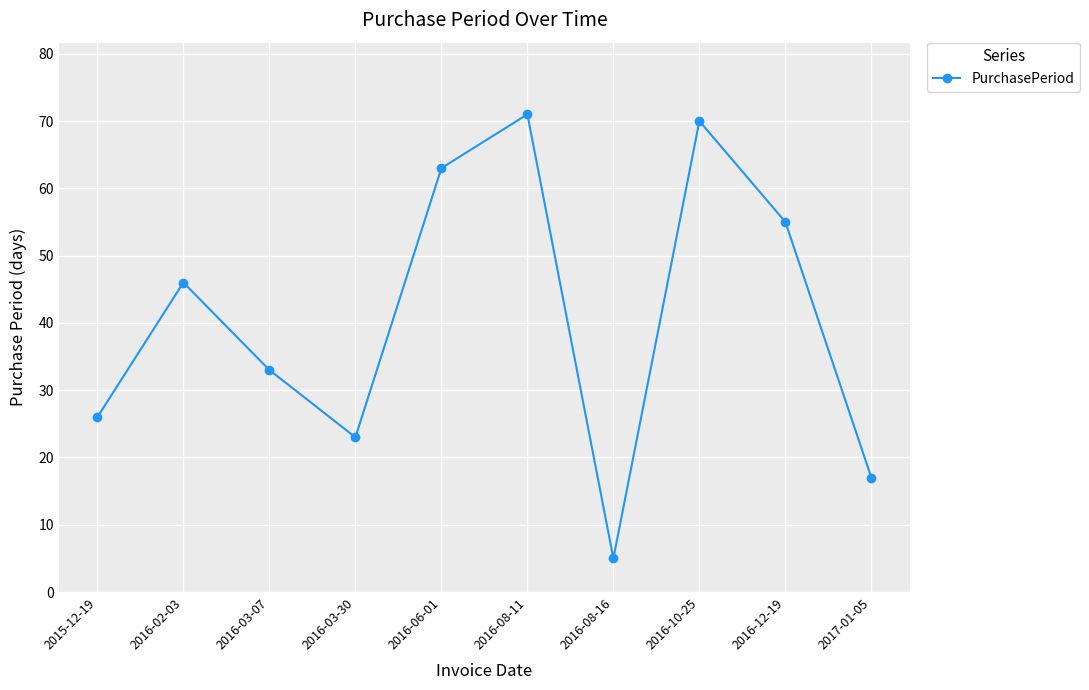

What is the sum of all values?

409